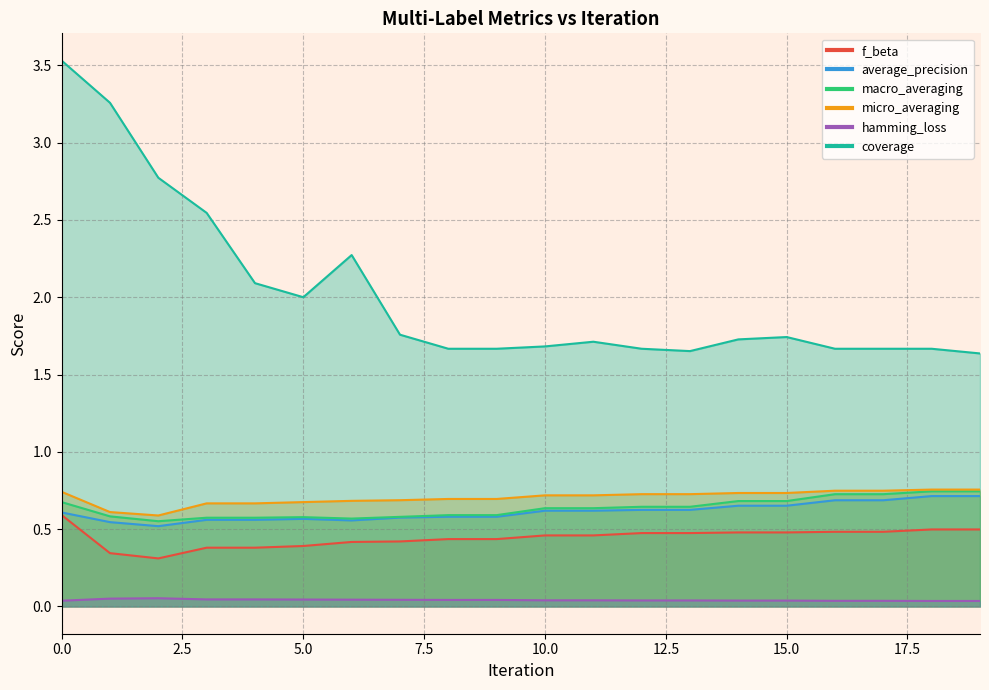

What is the average value of the f_beta series?

0.4